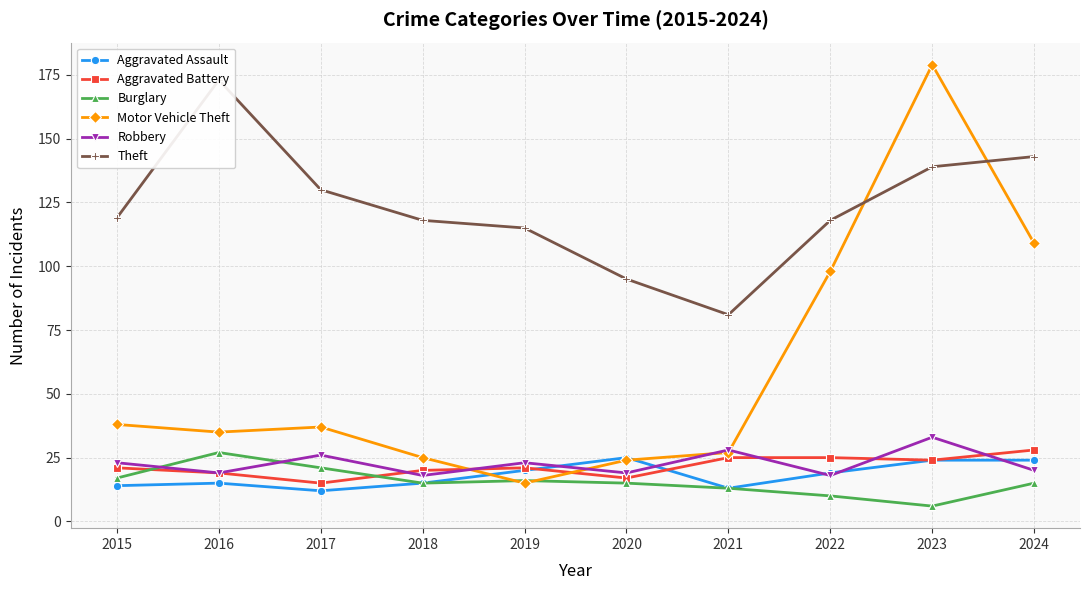

Reading right to left, what are all the values shown in this chart?

Aggravated Assault: 24	24	19	13	25	20	15	12	15	14
Aggravated Battery: 28	24	25	25	17	21	20	15	19	21
Burglary: 15	6	10	13	15	16	15	21	27	17
Motor Vehicle Theft: 109	179	98	27	24	15	25	37	35	38
Robbery: 20	33	18	28	19	23	18	26	19	23
Theft: 143	139	118	81	95	115	118	130	173	119